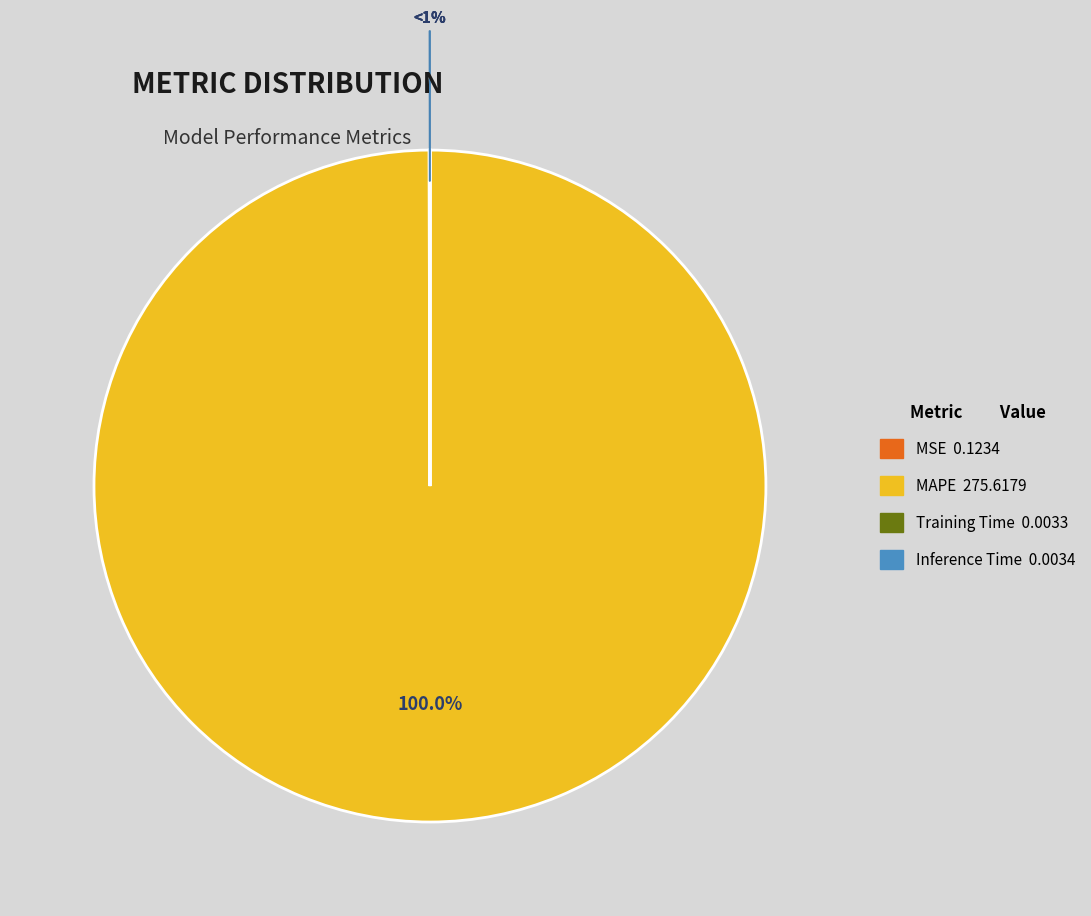

How many segments does this pie chart have?

4